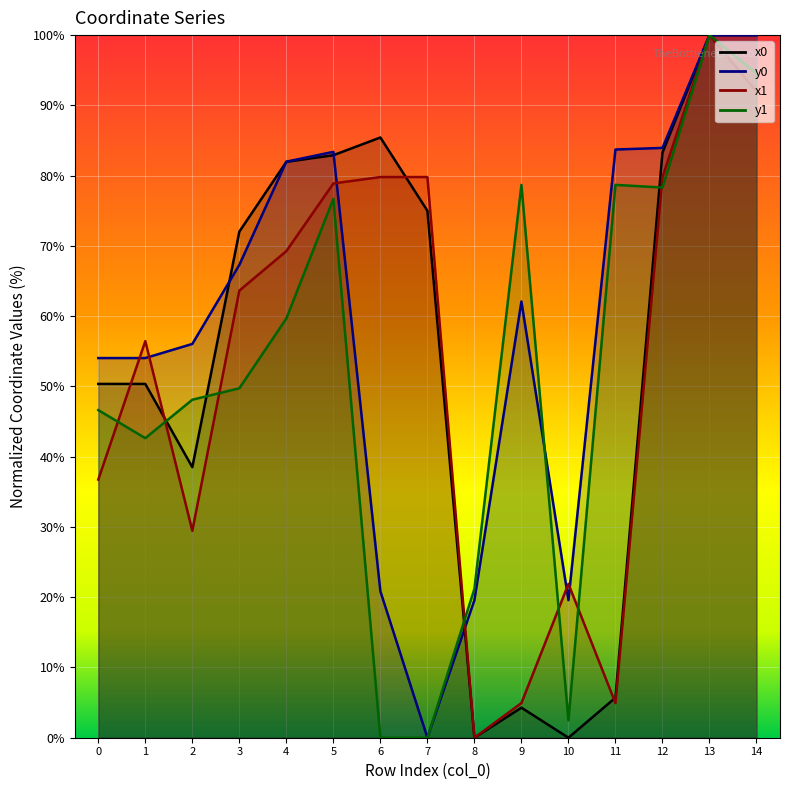

Is it true that x1 equals 29.4 at 2?

True